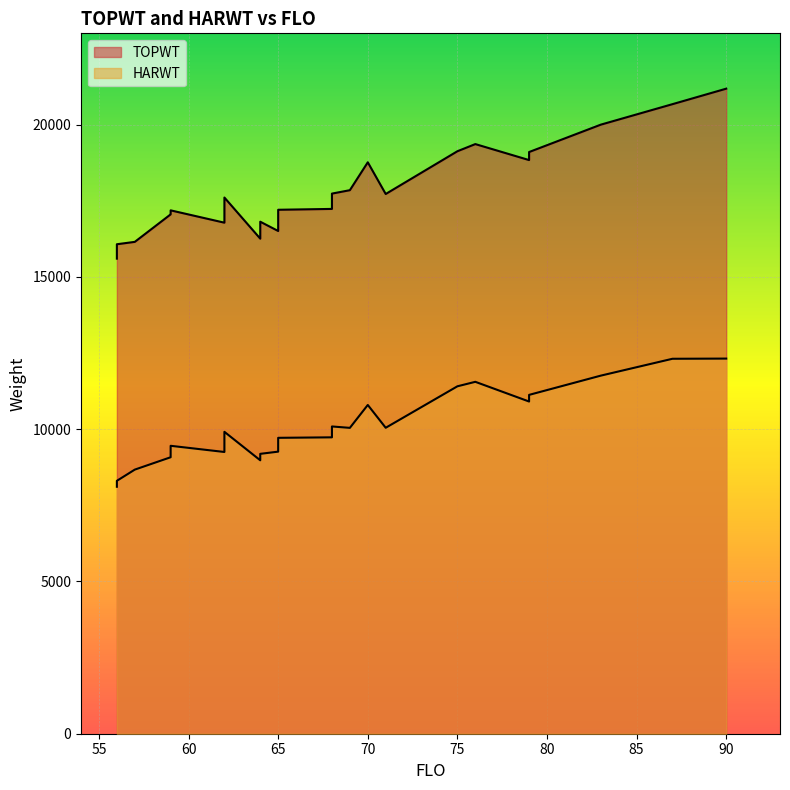

Which series has the widest spread of values?

TOPWT